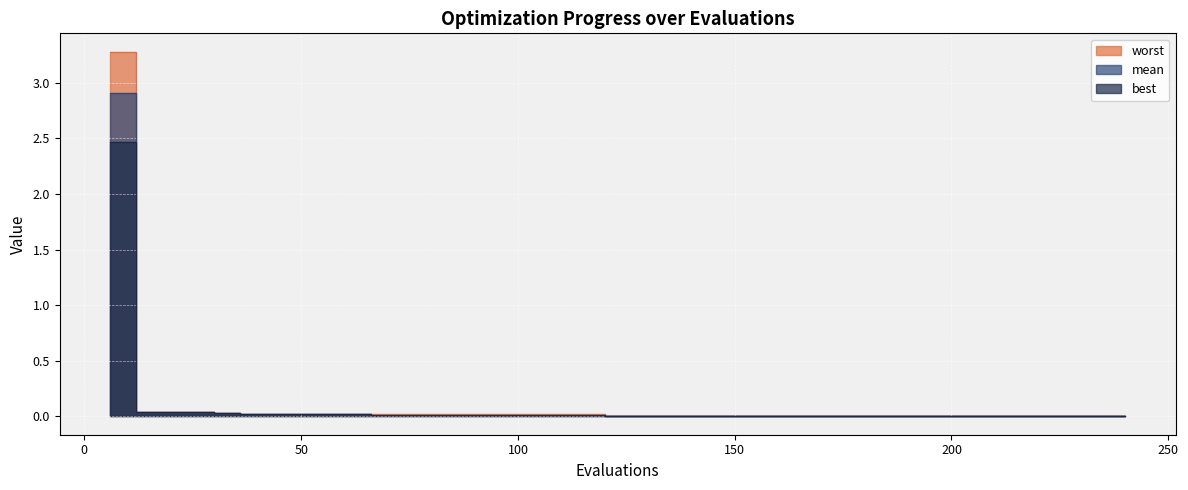

The worst series shows 0.0 at 60. True or false?

False